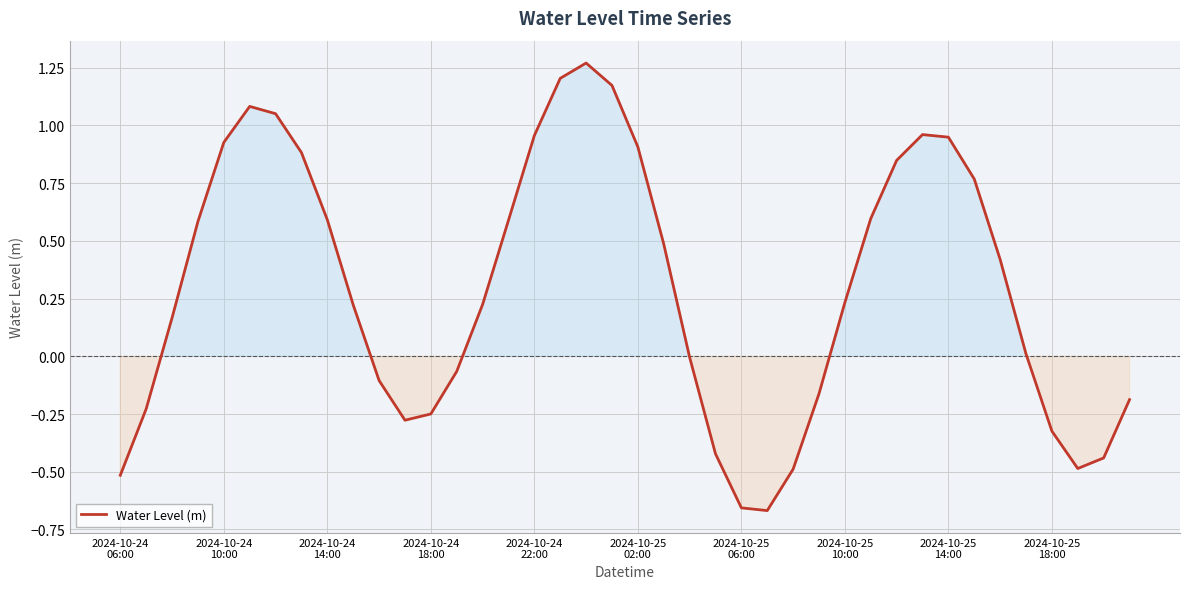

How many lines are shown in the chart?

1